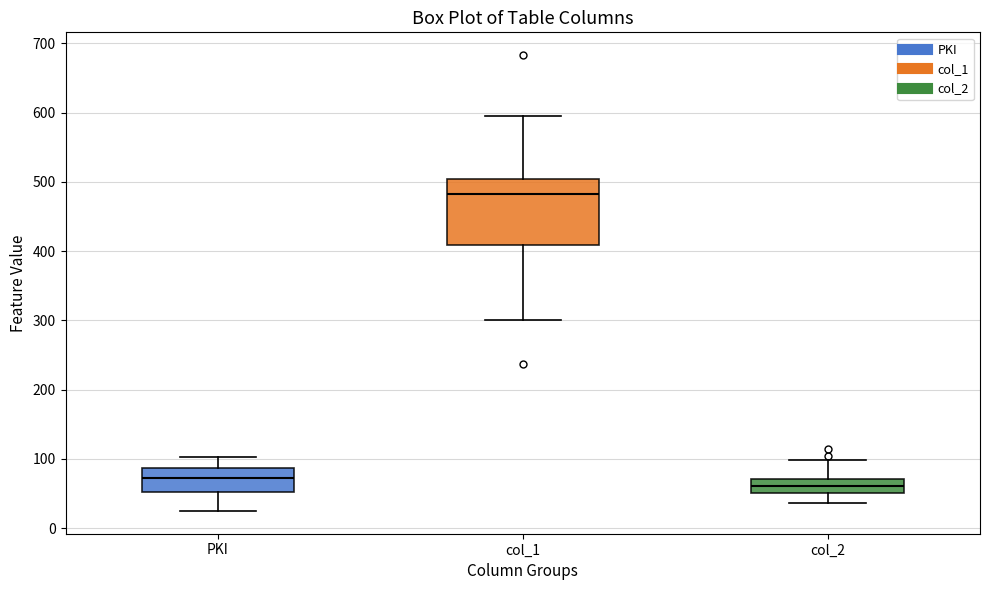

Comparing the boxes themselves (not the whiskers), which one is the tallest?

col_1